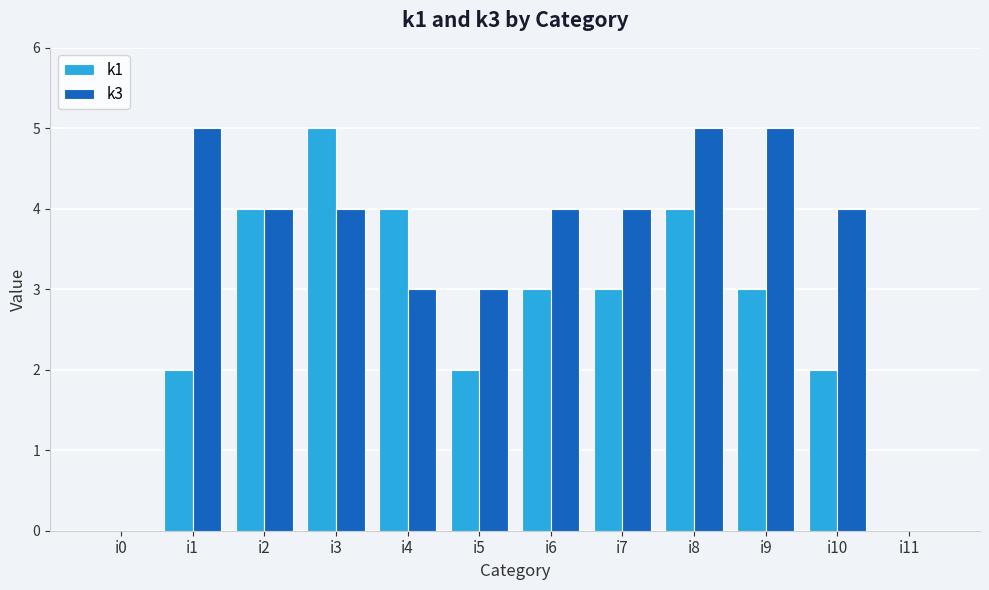

What is the sum of all k1 values?

32